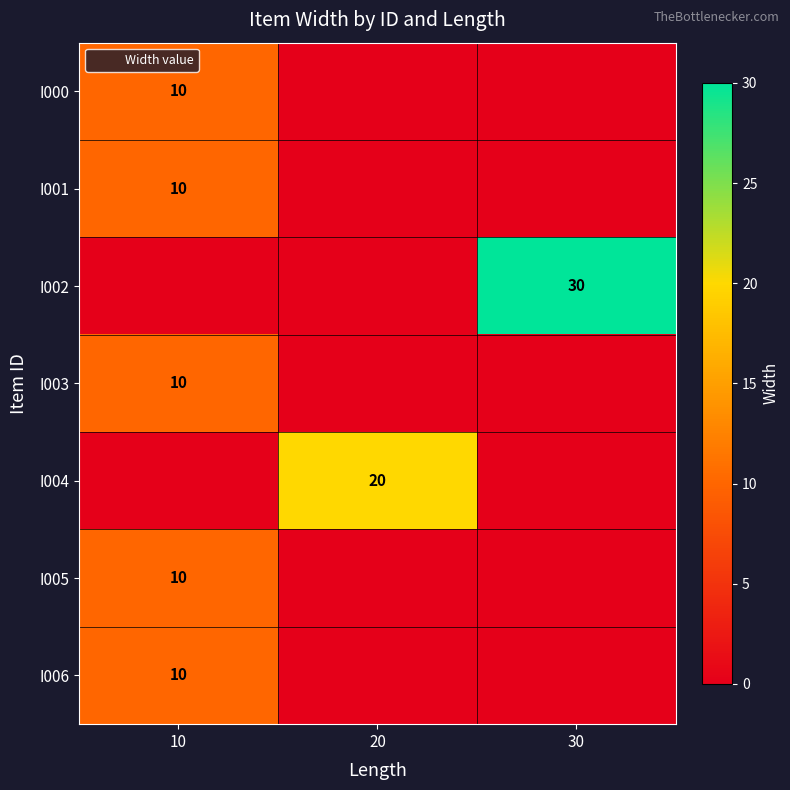

What is the difference between the I003 values at 30 and 10?

10